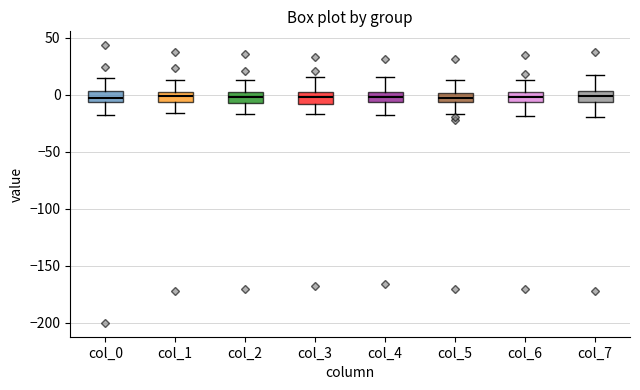

Reading left to right, transcribe this box plot: for each box, give where its median line is, the range the box spans, and where its two whiskers end, as read against the y-axis. The values are not printed on the chart, so give them approximately, as read against the axis.

col_0: median -5 (just above the box's lower edge), box -5 to 5, whiskers -20 to 15
col_1: median 0 (inside the box), box -5 to 0, whiskers -15 to 10
col_2: median 0, box -10 to 5, whiskers -15 to 15
col_3: median 0, box -10 to 5, whiskers -15 to 15
col_4: median 0, box -5 to 5, whiskers -20 to 15
col_5: median -5 (inside the box), box -5 to 0, whiskers -15 to 15
col_6: median 0 (inside the box), box -5 to 0, whiskers -20 to 15
col_7: median 0, box -5 to 5, whiskers -20 to 15